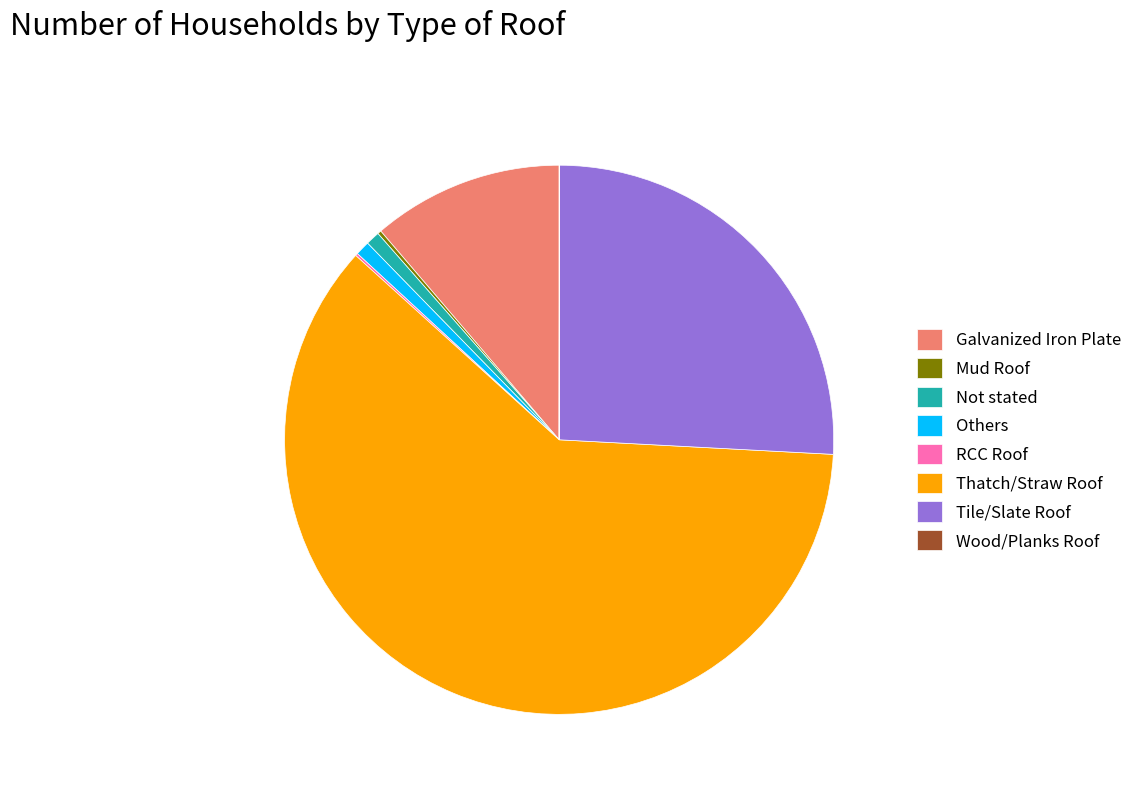

What is the ratio of the value at Thatch/Straw Roof to the value at Not stated?

74.1